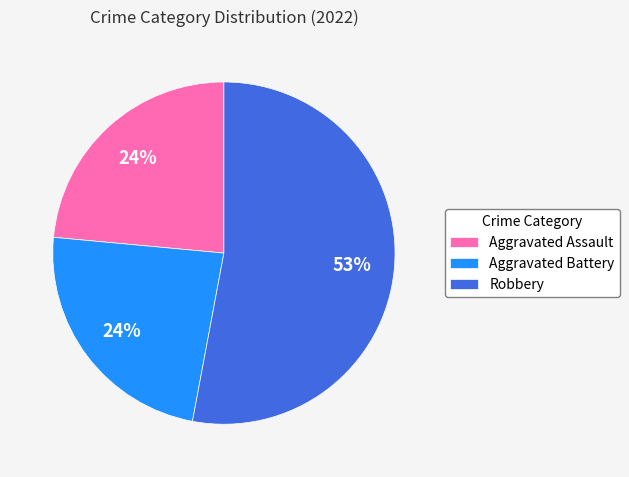

To the nearest percent, what is the difference between the Robbery and Aggravated Battery slice percentages?

29%